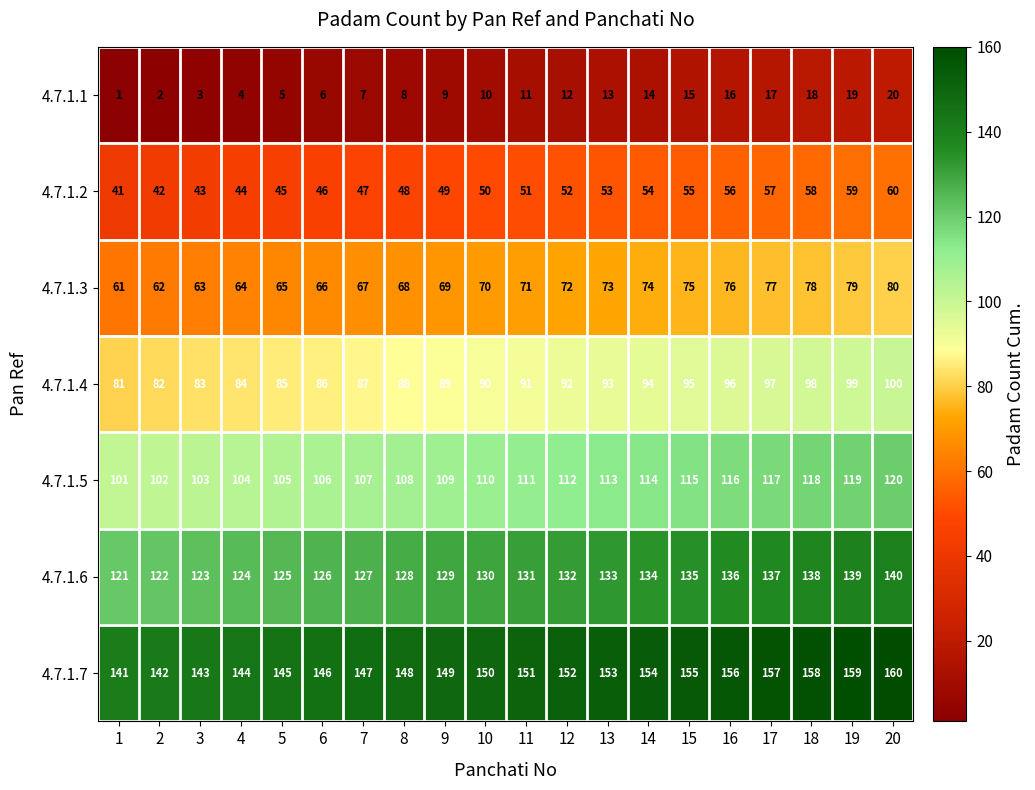

True or false: 4.7.1.4 has a value of 154 at 17.

False